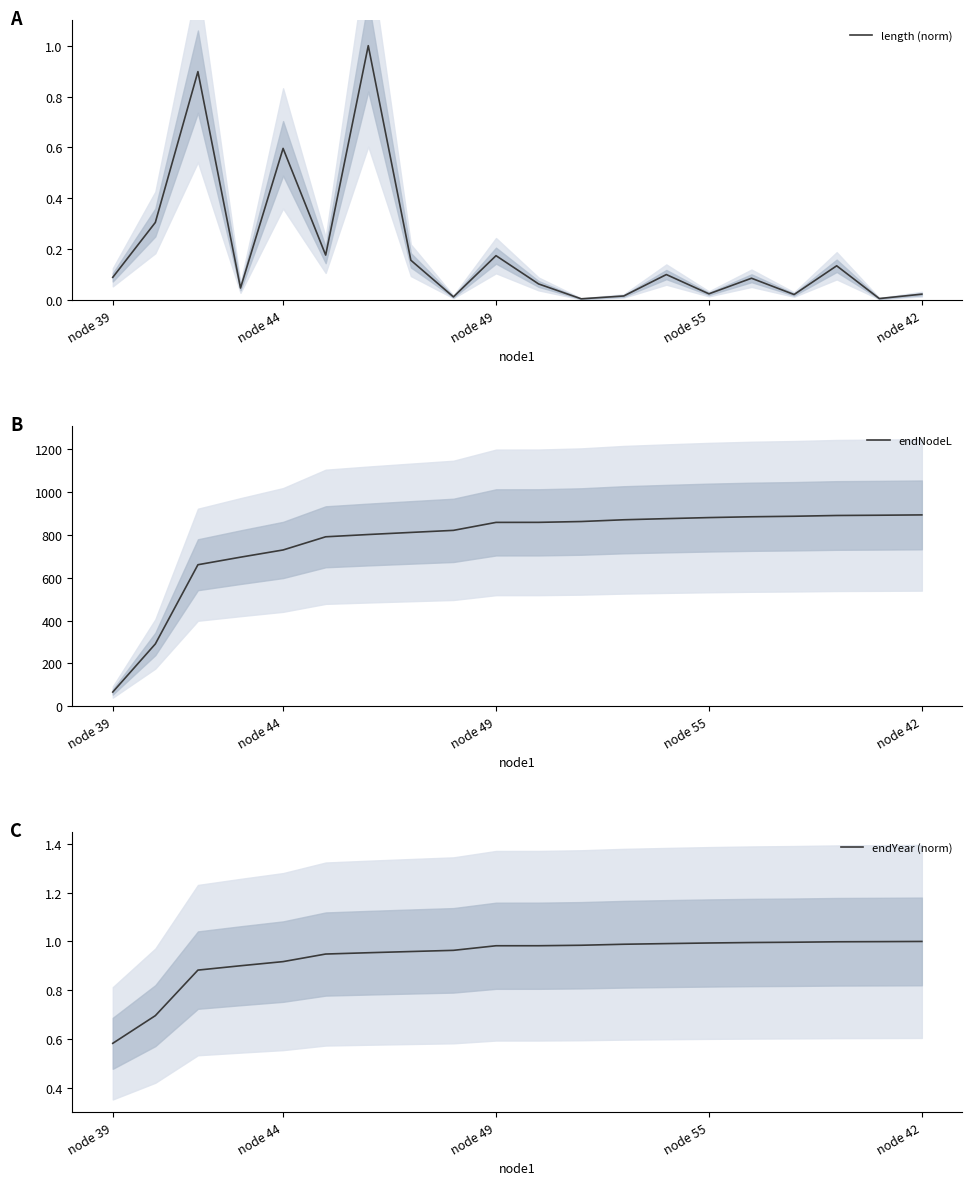

True or false: length (norm) has a value of 0.1 at node 49.

False